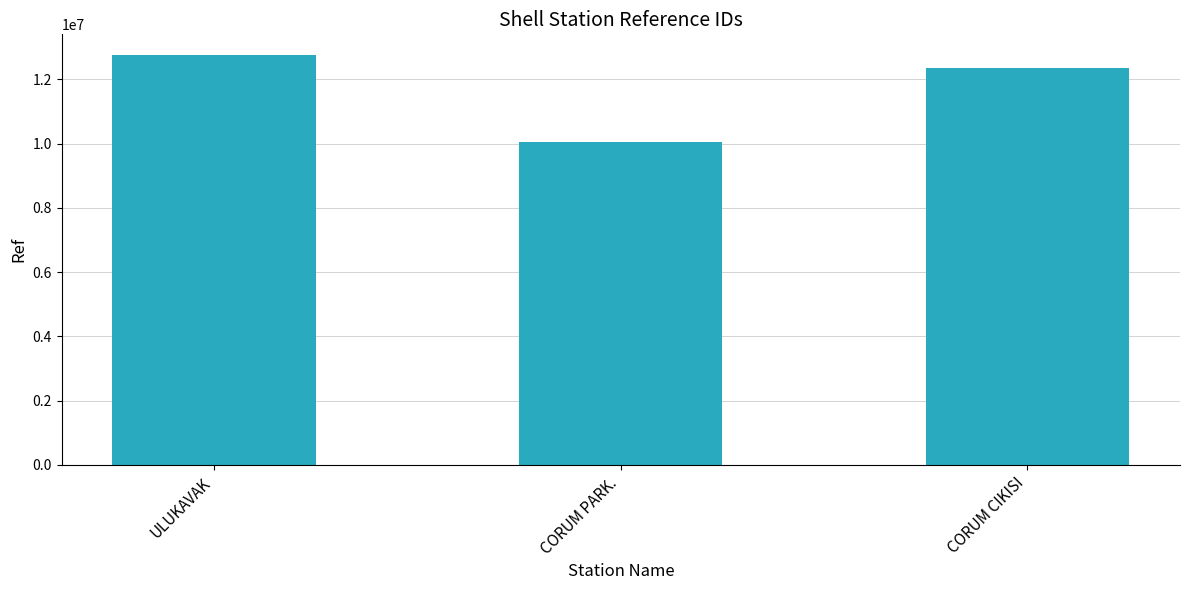

Between ULUKAVAK and CORUM CIKISI, which is larger?

ULUKAVAK